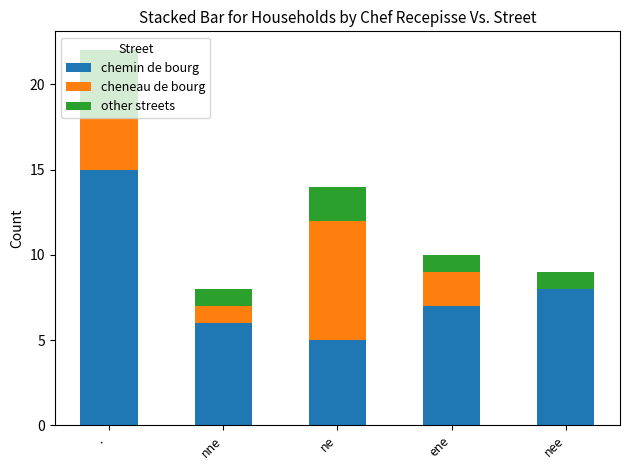

What is the sum of the chemin de bourg values at nne and ene?

13